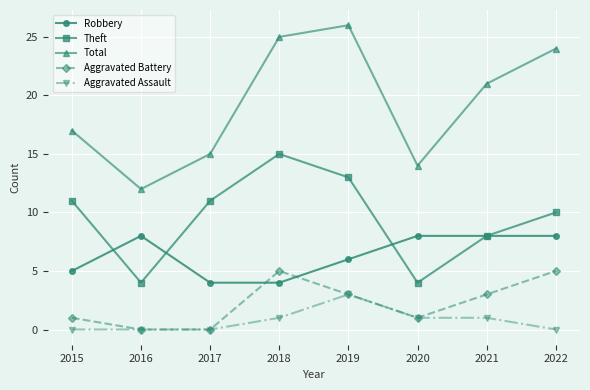

True or false: Theft has more than 0 points higher than both neighbors.

True